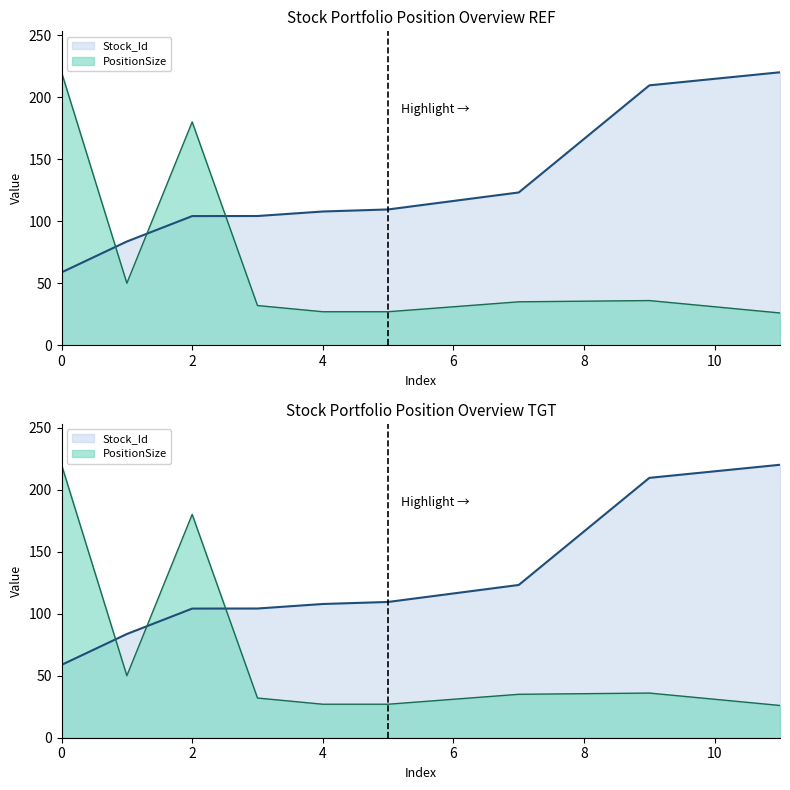

In PositionSize, how many points are lower than both neighbors (excluding endpoints)?

1